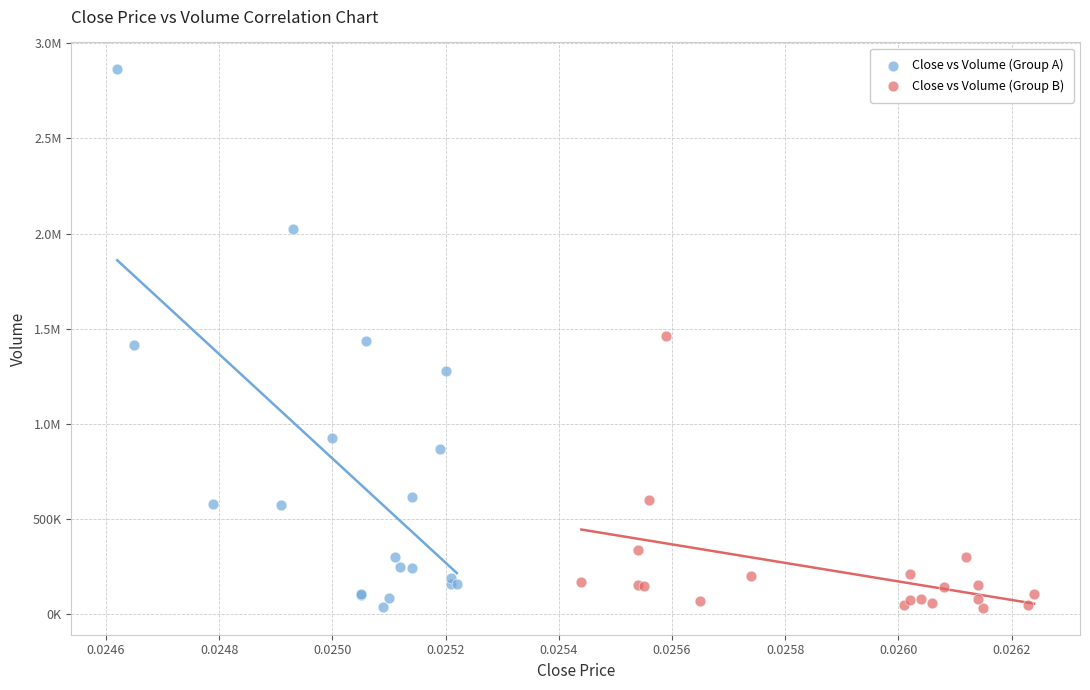

What are all the series names shown in the legend?

Close vs Volume (Group A), Close vs Volume (Group B)